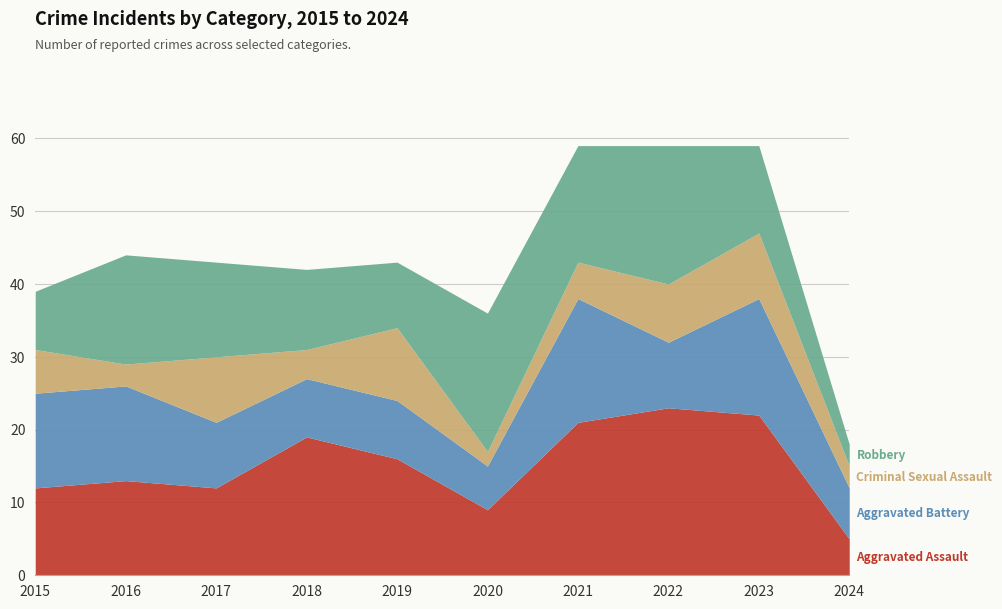

How many interior local peaks does the Criminal Sexual Assault series have?

3